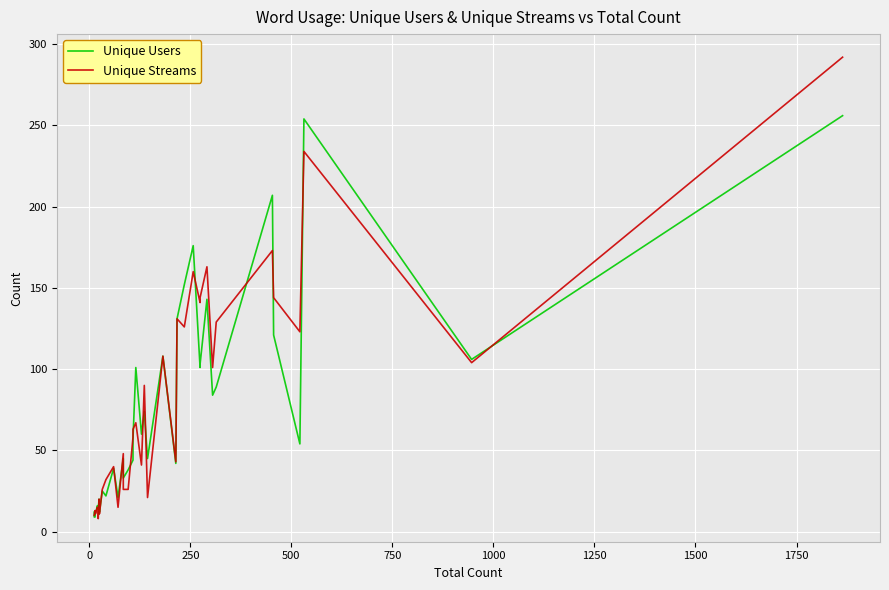

How many data points in Unique Users are less than 45?

19